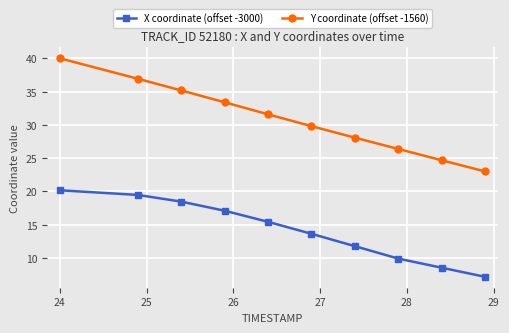

What is the greatest value displayed?

40.0